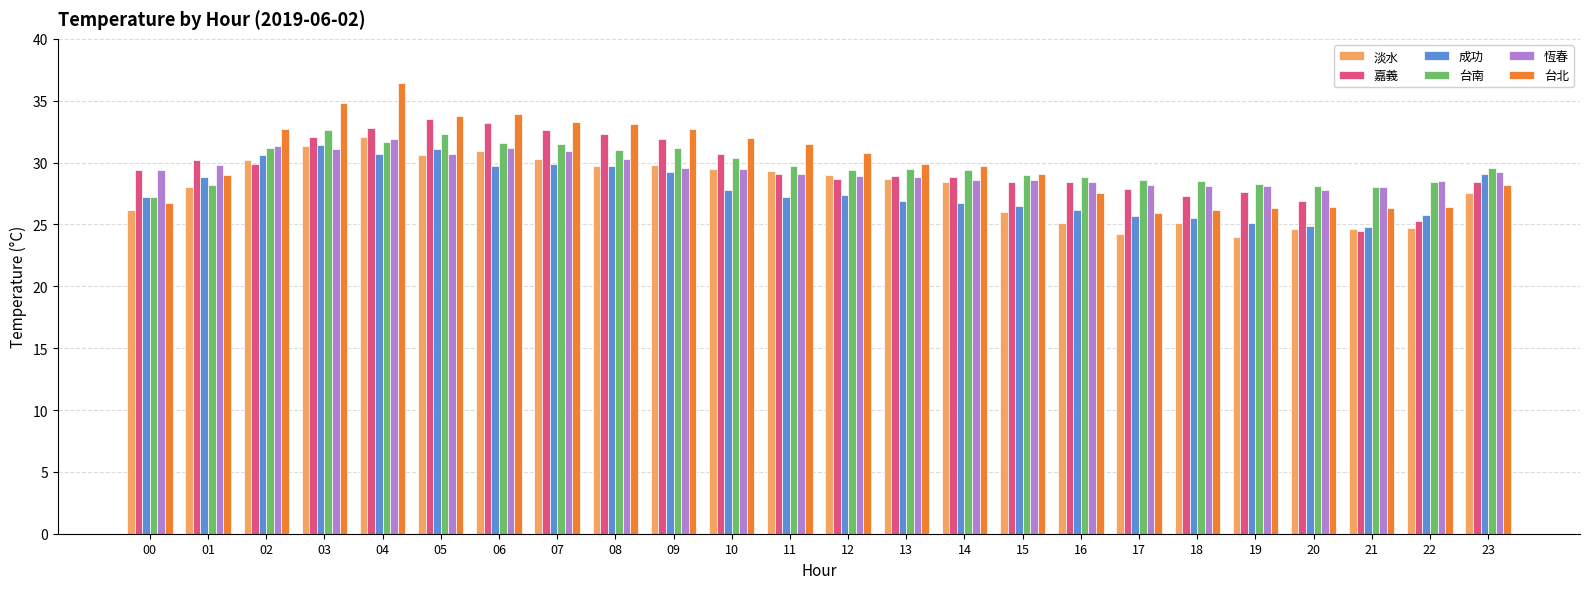

Between 20 and 21, which series saw the biggest shift?

嘉義